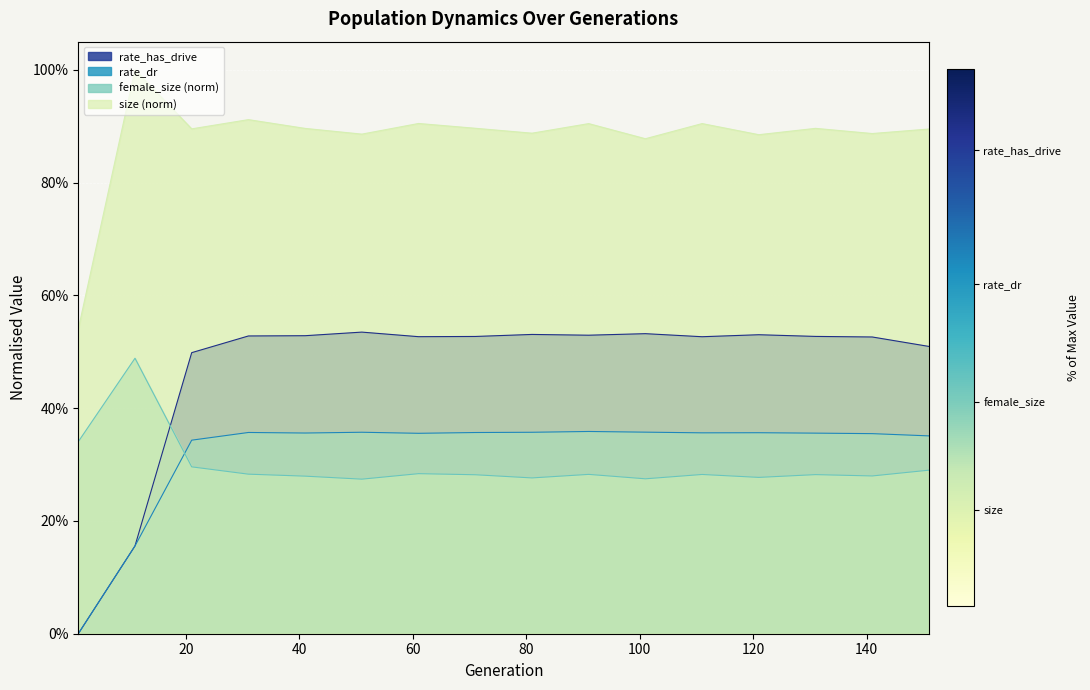

True or false: rate_has_drive and size cross at least once.

False